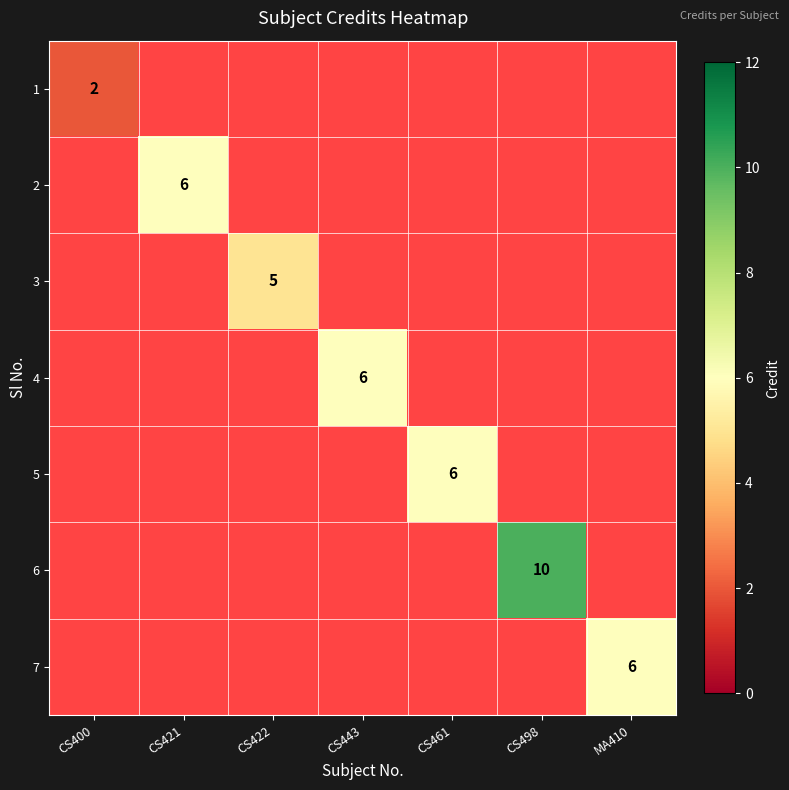

Is it true that 1 equals 2 at CS400?

True